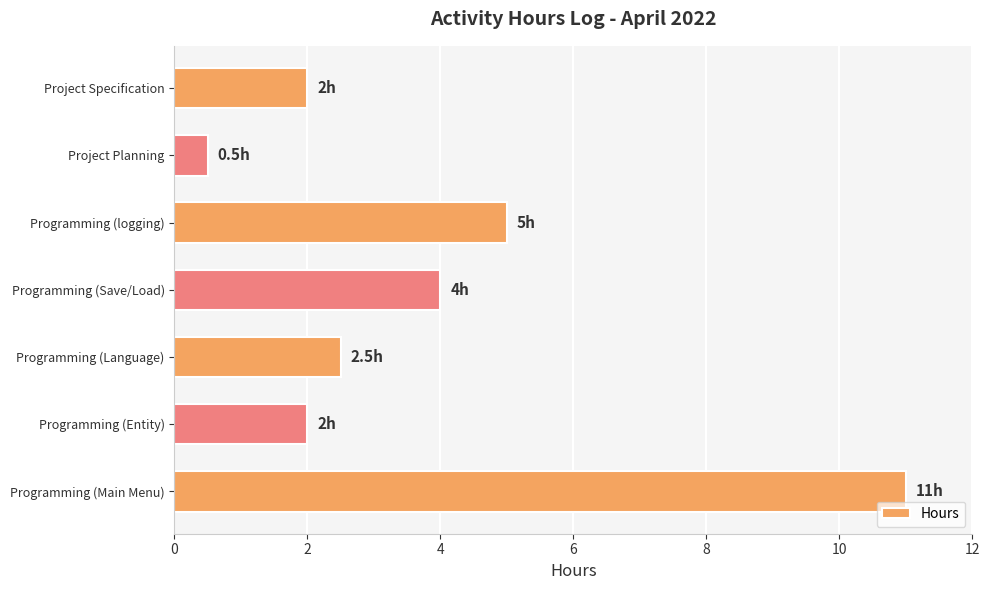

What position from the top is Programming (Save/Load)?

4